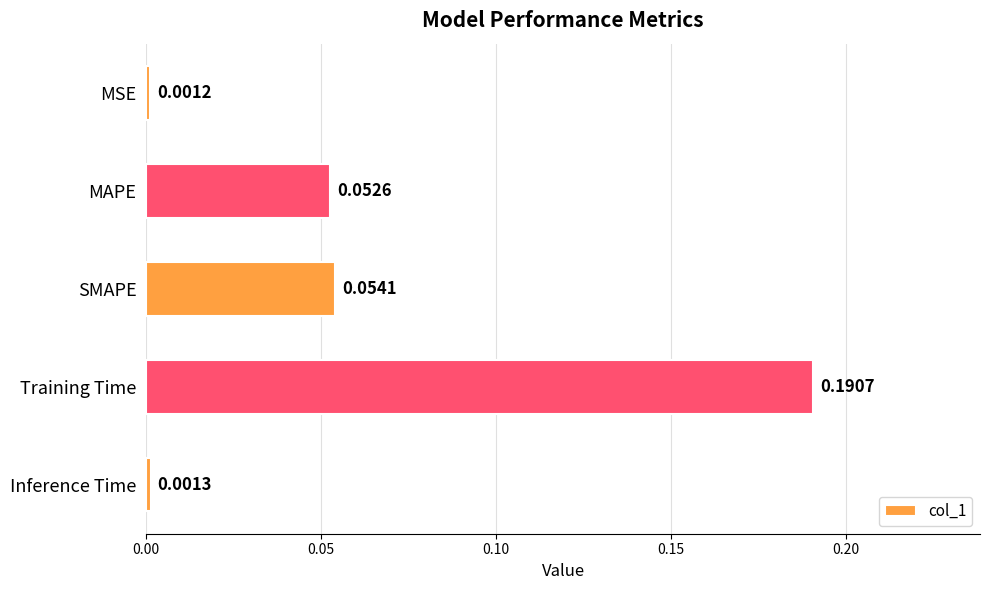

List the labels in order of value, largest first.

Training Time, SMAPE, MAPE, Inference Time, MSE